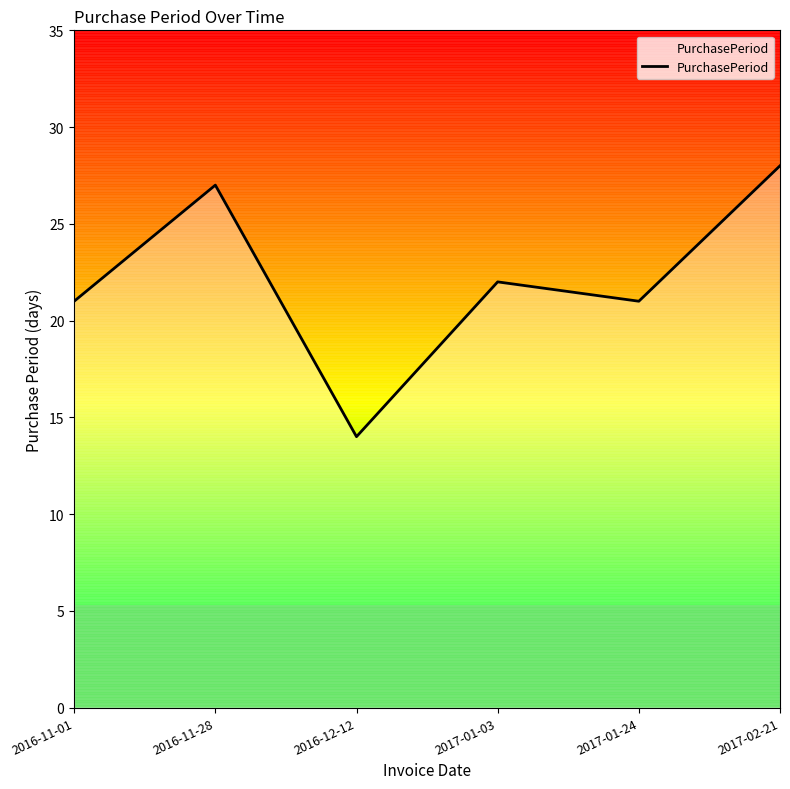

True or false: the data shows 21 at 2016-11-01.

True